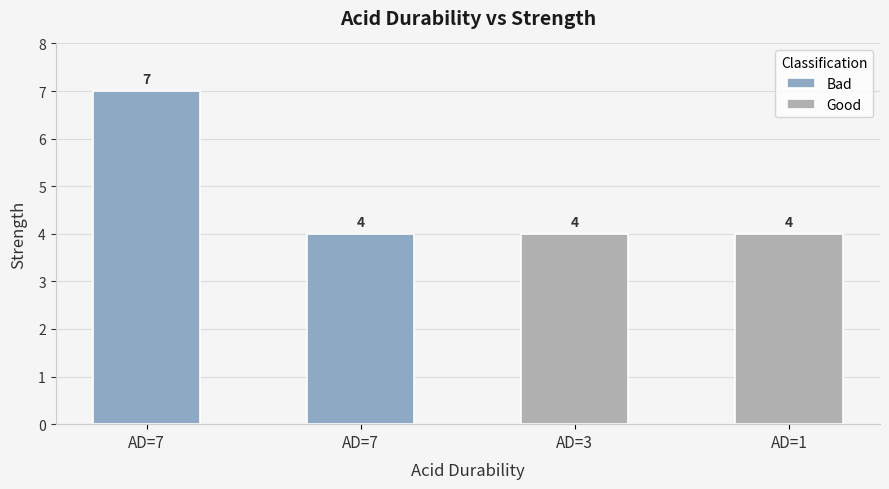

What is the sum of the Bad values at AD=7 and AD=7?

11